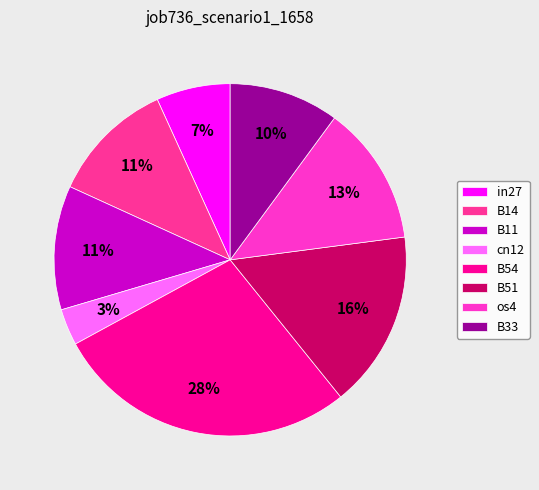

To the nearest percent, what portion does B51 represent?

16%